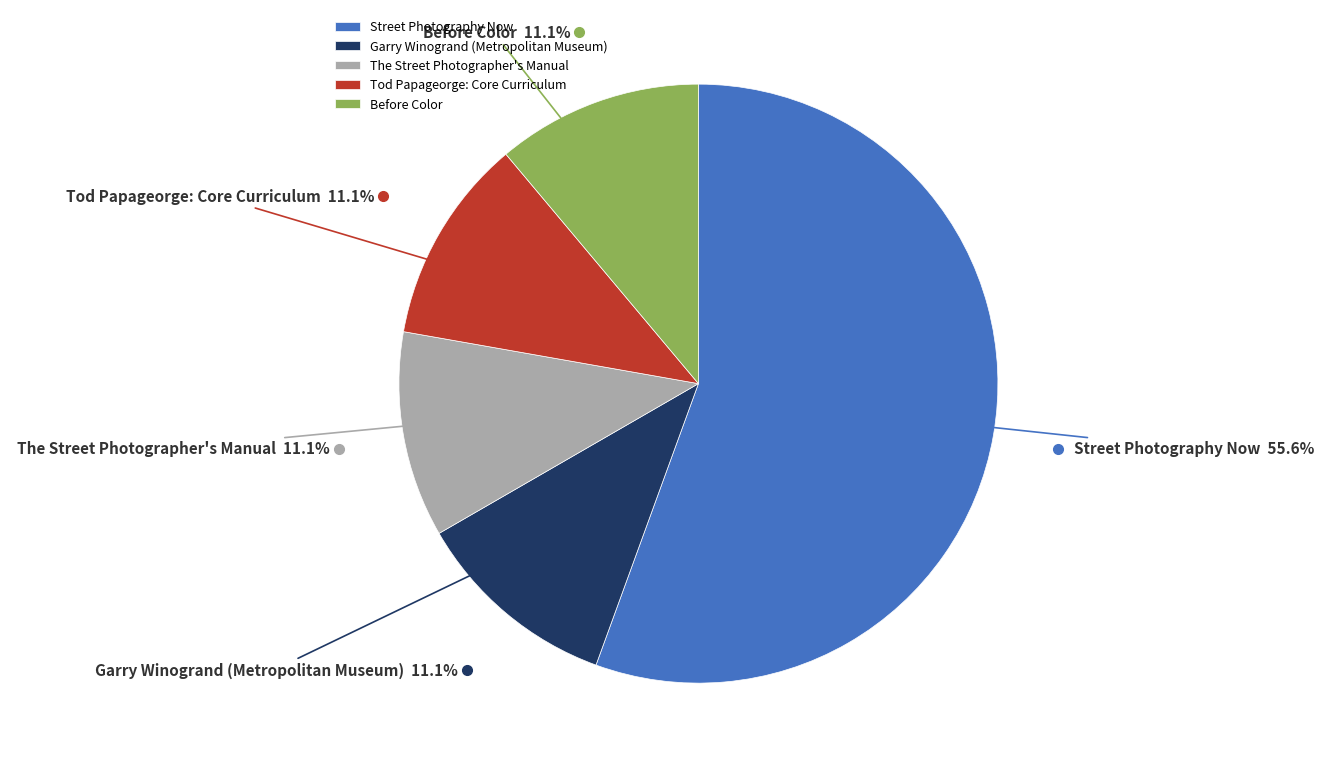

To the nearest percent, what is the difference between the largest and smallest slice percentages?

44%